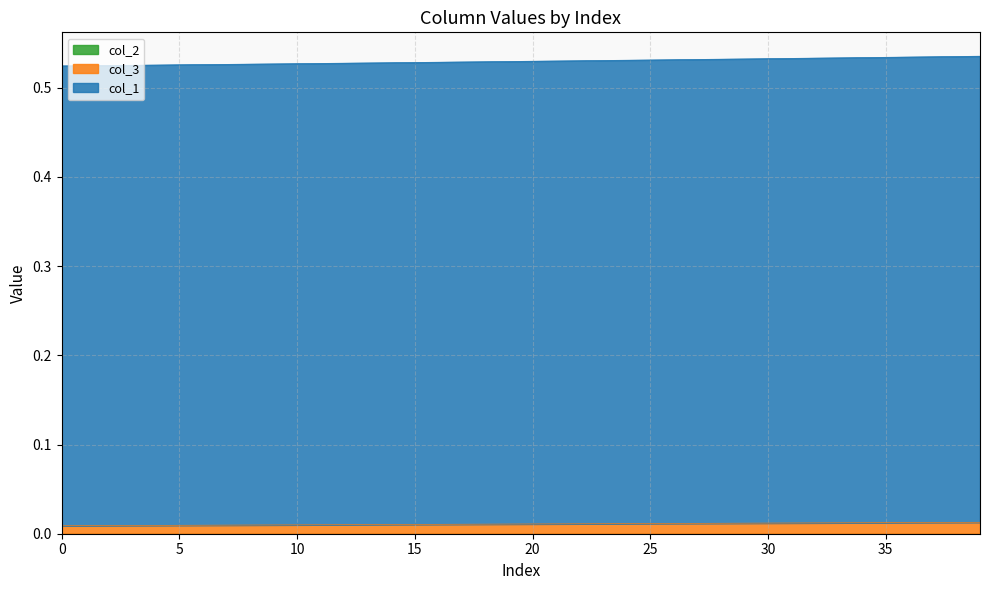

True or false: col_3 has more than 2 points higher than both neighbors.

False